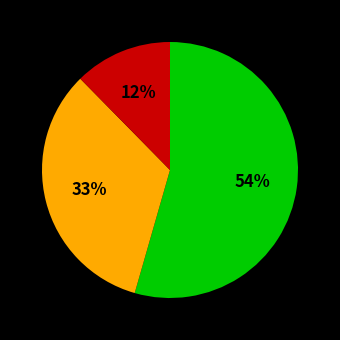

To the nearest percent, what is the difference between the largest and smallest slice percentages?

42%